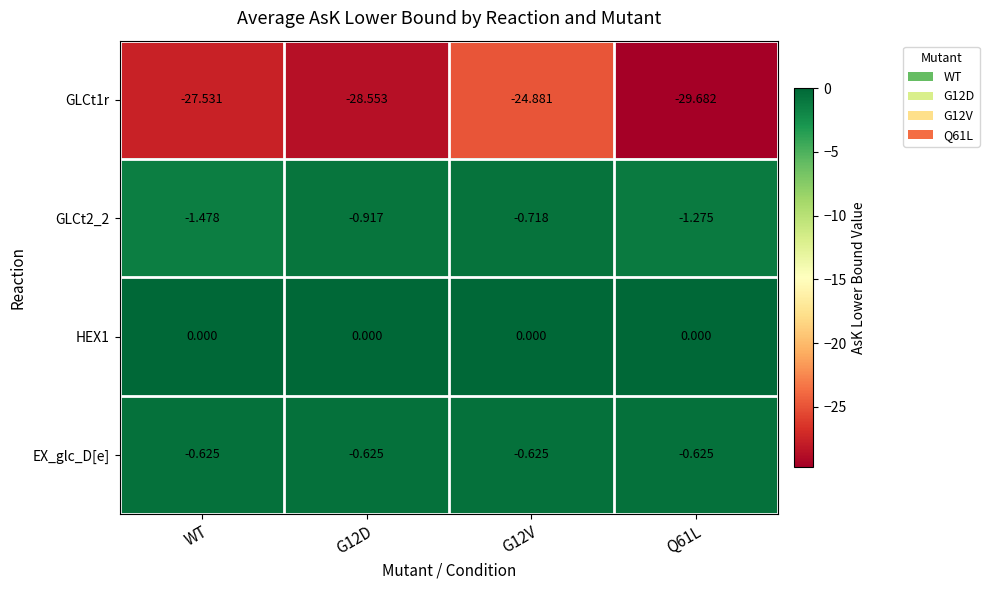

How many data points in GLCt1r are above -27?

1